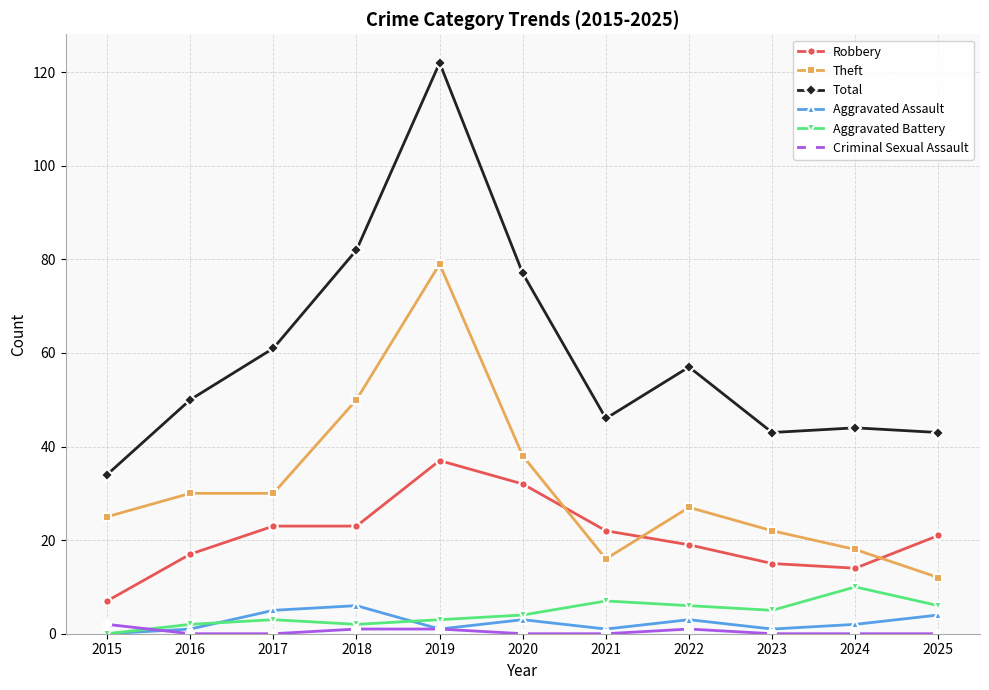

How many lines are shown in the chart?

6